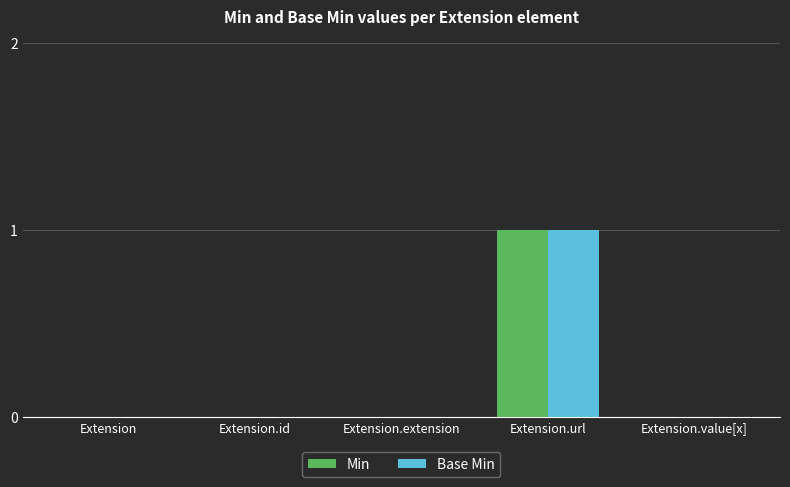

Which label corresponds to the largest value in the chart?

Extension.url